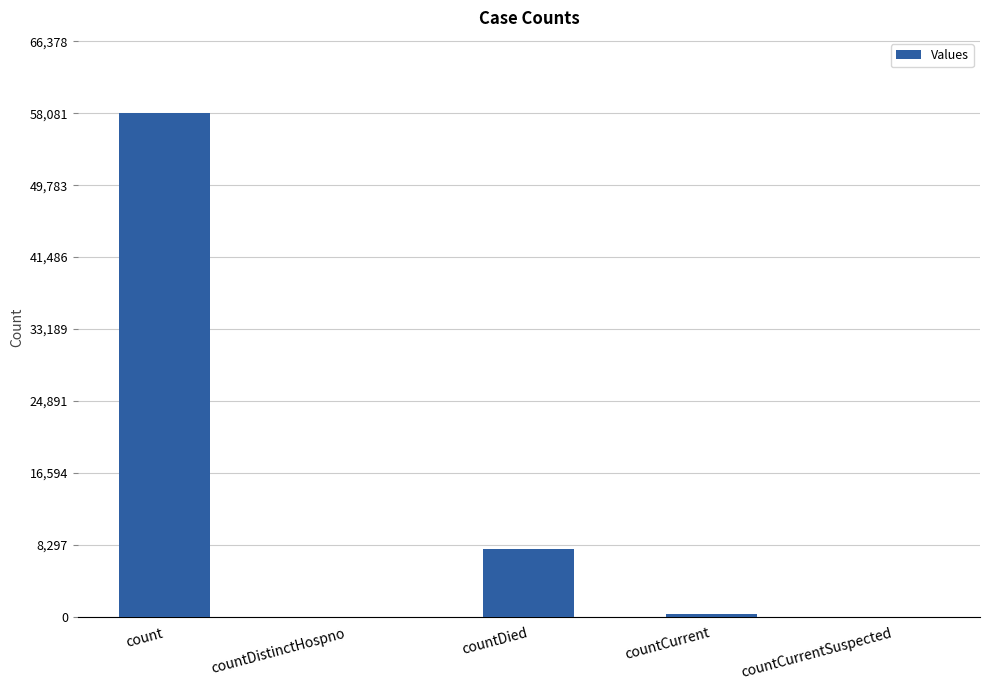

What is the change in value from countDied to countCurrent?

-7531